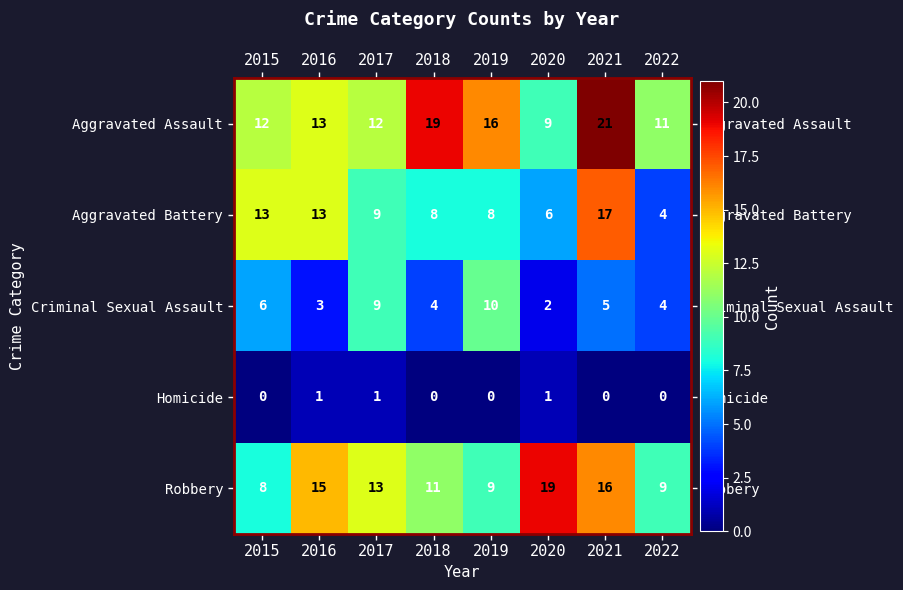

At which label does Robbery reach its minimum?

2015